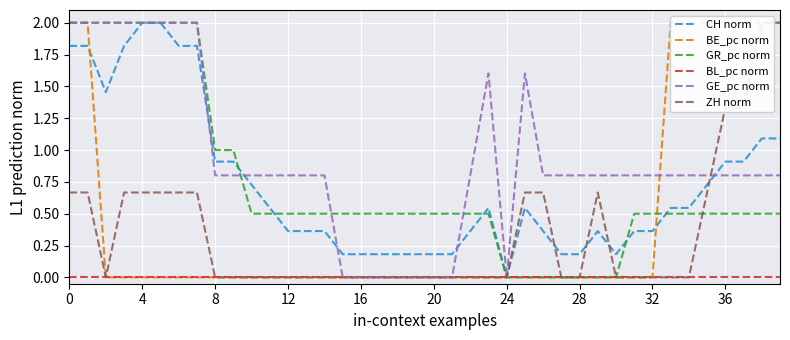

True or false: CH norm and ZH norm cross at least once.

True